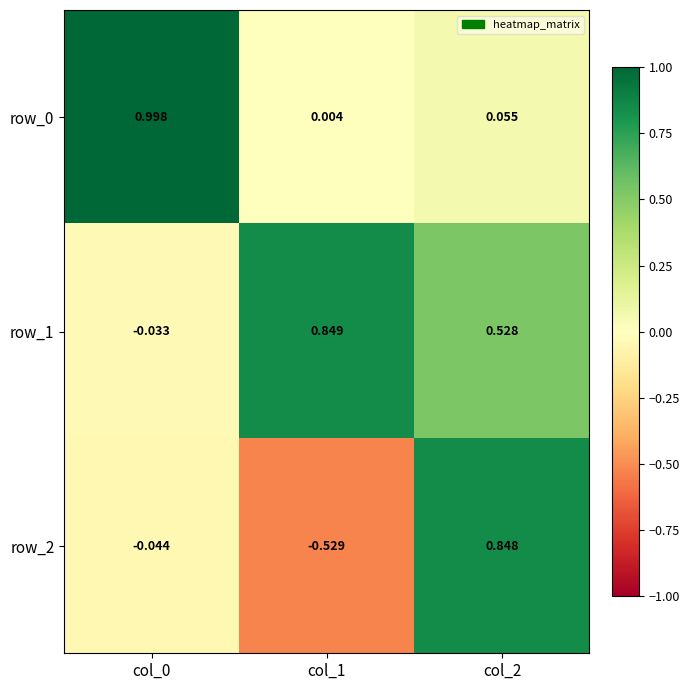

At how many categories does at least one series exceed 0?

3